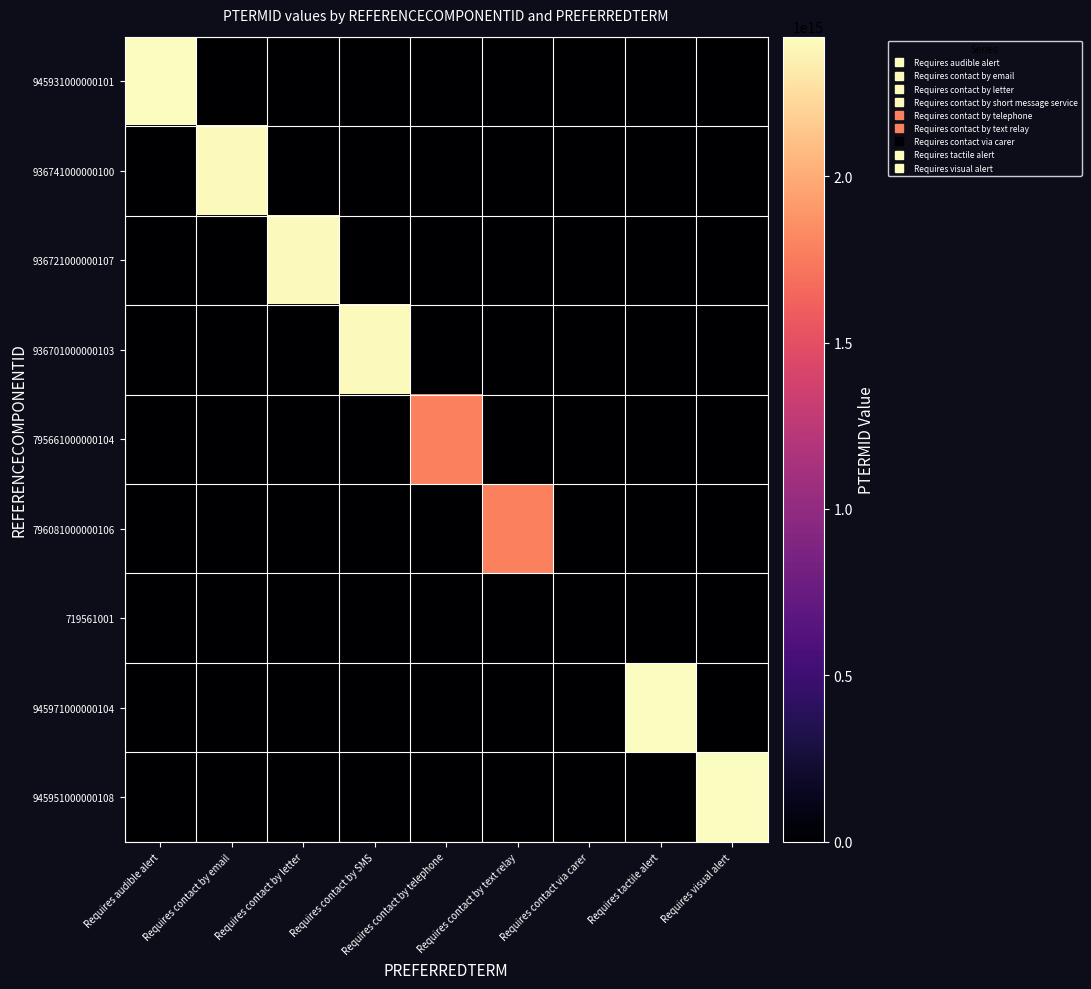

Reading right to left, transcribe all the data shown in this chart.

945931000000101: Requires visual alert=0	Requires tactile alert=0	Requires contact via carer=0	Requires contact by text relay=0	Requires contact by telephone=0	Requires contact by SMS=0	Requires contact by letter=0	Requires contact by email=0	Requires audible alert=2419111000000119
936741000000100: Requires visual alert=0	Requires tactile alert=0	Requires contact via carer=0	Requires contact by text relay=0	Requires contact by telephone=0	Requires contact by SMS=0	Requires contact by letter=0	Requires contact by email=2399051000000112	Requires audible alert=0
936721000000107: Requires visual alert=0	Requires tactile alert=0	Requires contact via carer=0	Requires contact by text relay=0	Requires contact by telephone=0	Requires contact by SMS=0	Requires contact by letter=2399011000000113	Requires contact by email=0	Requires audible alert=0
936701000000103: Requires visual alert=0	Requires tactile alert=0	Requires contact via carer=0	Requires contact by text relay=0	Requires contact by telephone=0	Requires contact by SMS=2398961000000117	Requires contact by letter=0	Requires contact by email=0	Requires audible alert=0
795661000000104: Requires visual alert=0	Requires tactile alert=0	Requires contact via carer=0	Requires contact by text relay=0	Requires contact by telephone=1778641000000116	Requires contact by SMS=0	Requires contact by letter=0	Requires contact by email=0	Requires audible alert=0
796081000000106: Requires visual alert=0	Requires tactile alert=0	Requires contact via carer=0	Requires contact by text relay=1779641000000112	Requires contact by telephone=0	Requires contact by SMS=0	Requires contact by letter=0	Requires contact by email=0	Requires audible alert=0
719561001: Requires visual alert=0	Requires tactile alert=0	Requires contact via carer=3316941015	Requires contact by text relay=0	Requires contact by telephone=0	Requires contact by SMS=0	Requires contact by letter=0	Requires contact by email=0	Requires audible alert=0
945971000000104: Requires visual alert=0	Requires tactile alert=2419191000000111	Requires contact via carer=0	Requires contact by text relay=0	Requires contact by telephone=0	Requires contact by SMS=0	Requires contact by letter=0	Requires contact by email=0	Requires audible alert=0
945951000000108: Requires visual alert=2419151000000115	Requires tactile alert=0	Requires contact via carer=0	Requires contact by text relay=0	Requires contact by telephone=0	Requires contact by SMS=0	Requires contact by letter=0	Requires contact by email=0	Requires audible alert=0